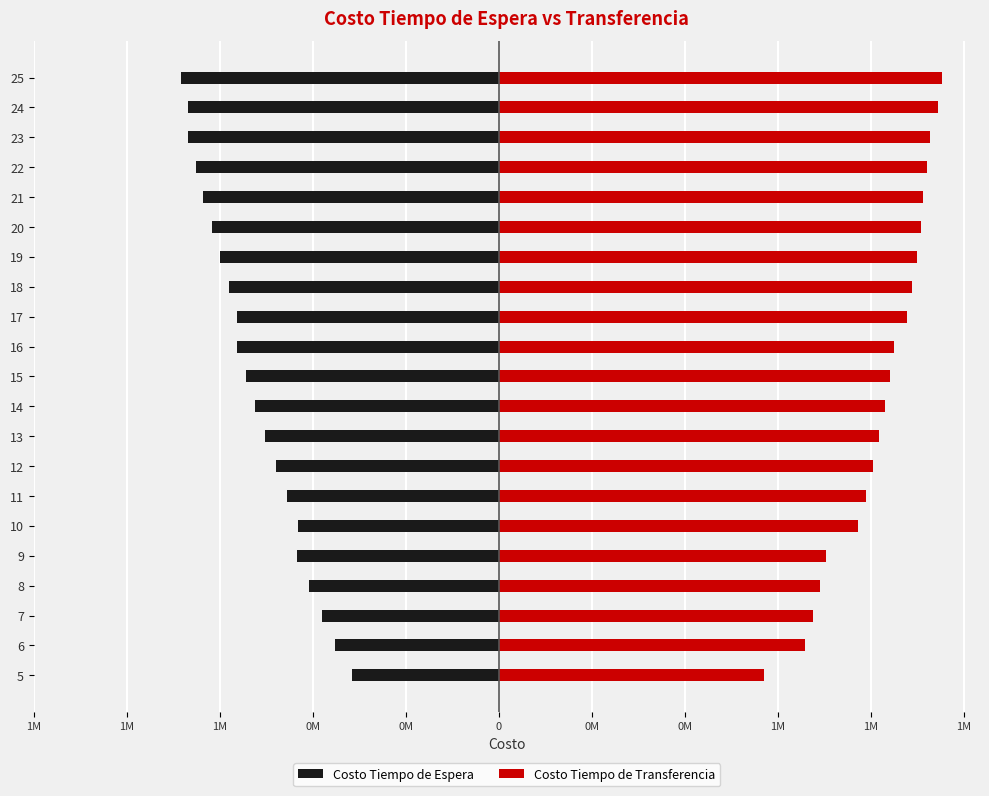

How many data points does each series have?

21